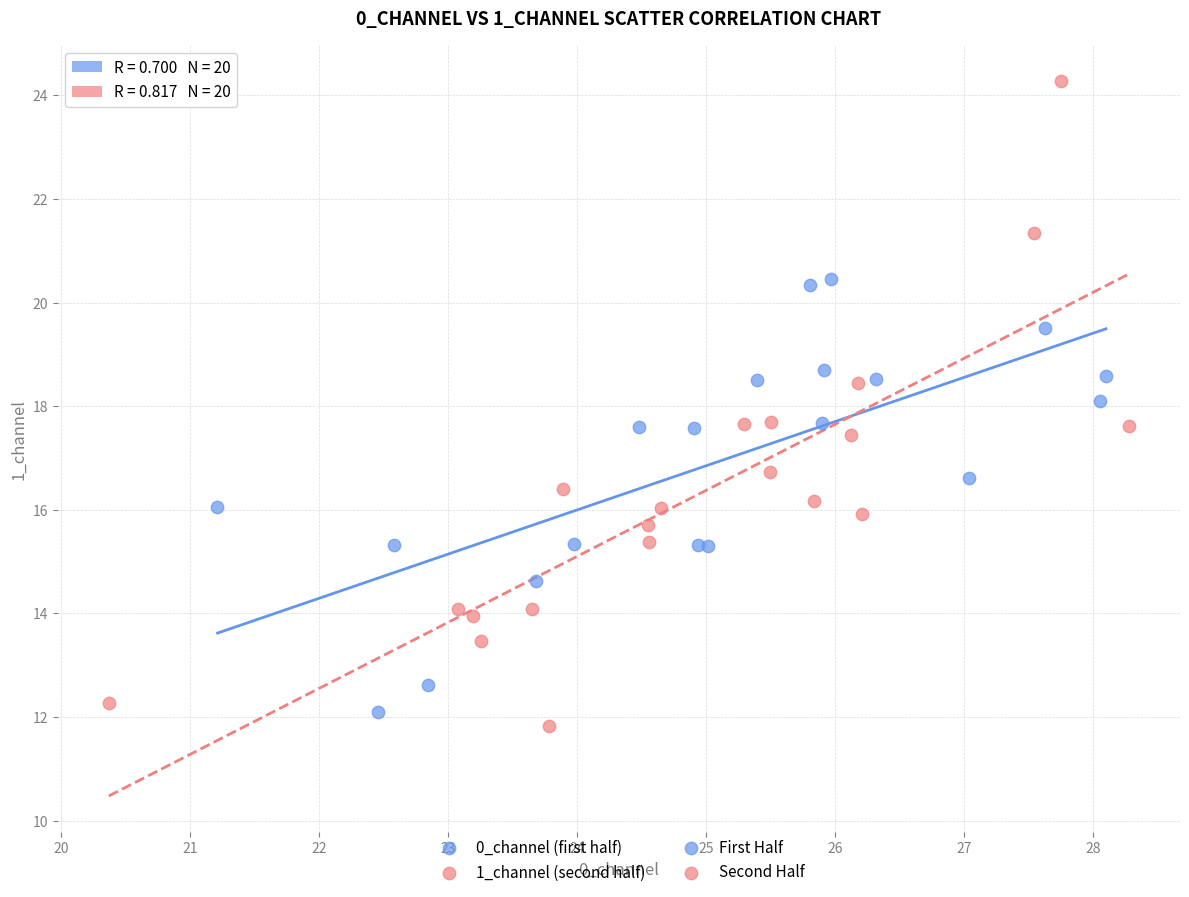

Which series reaches the maximum Y coordinate?

1_channel (second half)